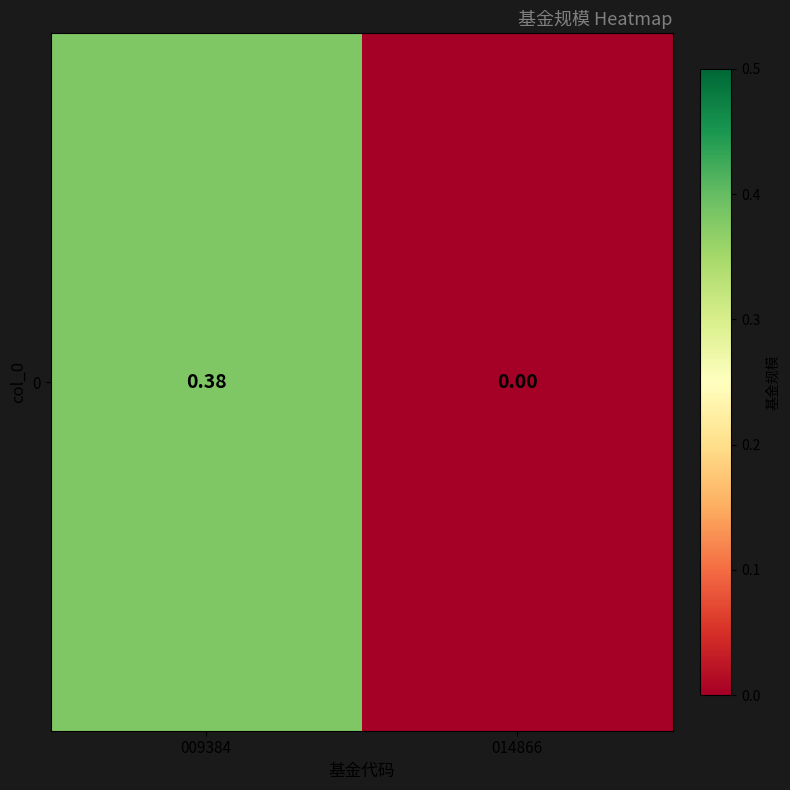

Rank the categories by value from lowest to highest.

014866, 009384